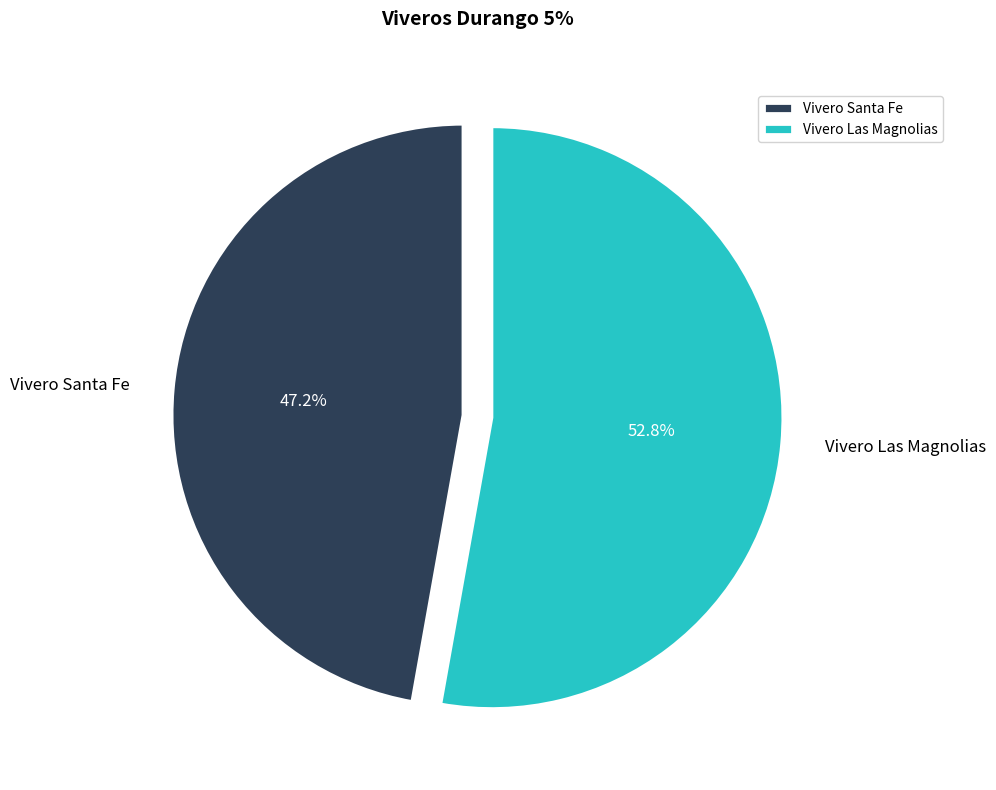

To the nearest percent, what is the difference between the largest and smallest slice percentages?

6%